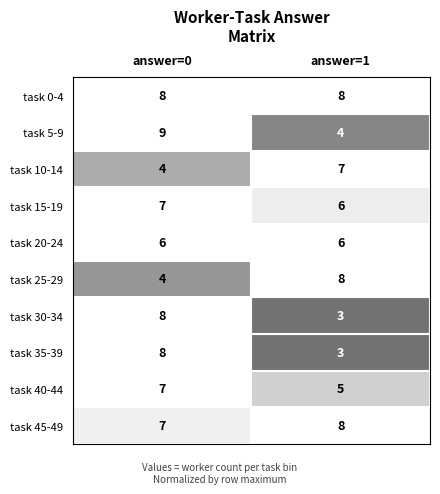

Count the number of categories in the chart.

2